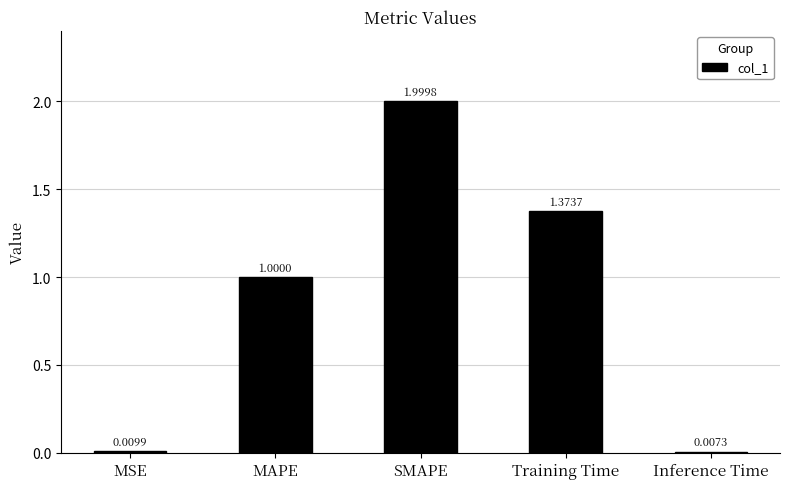

Which category has the lowest value across all series?

Inference Time